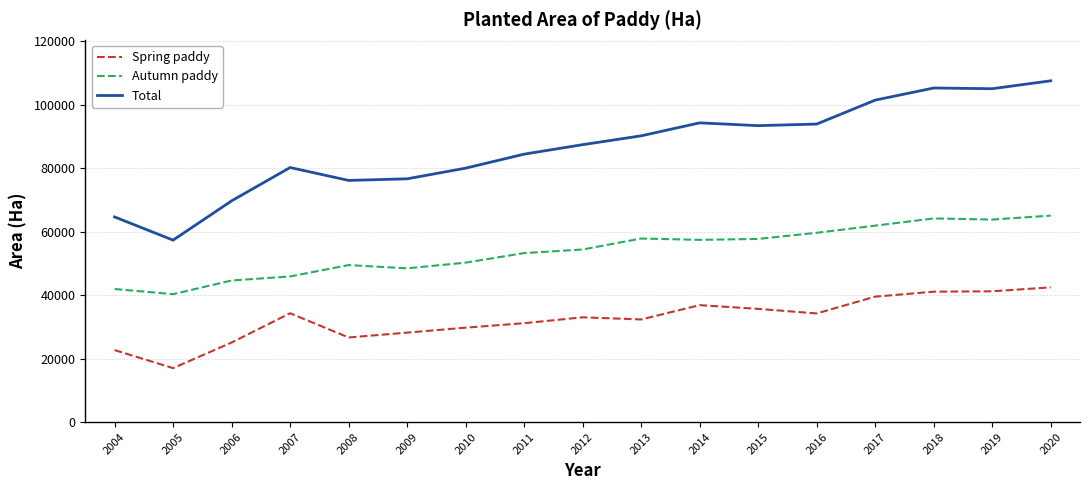

Is the value of Spring paddy at 2017 greater than the value of Autumn paddy at 2010?

No